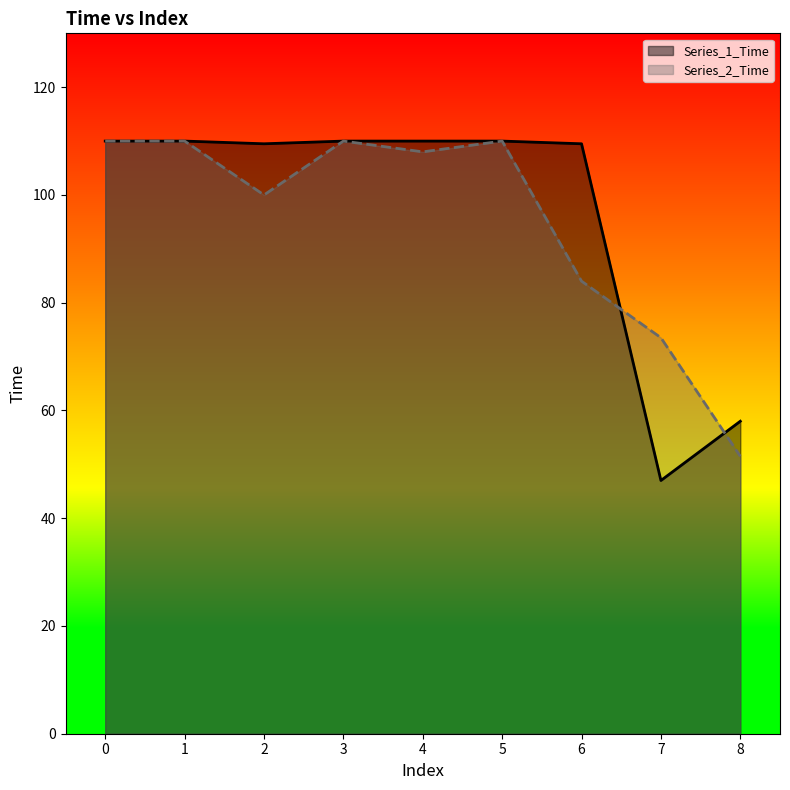

Between 6 and 7, which is larger?

6